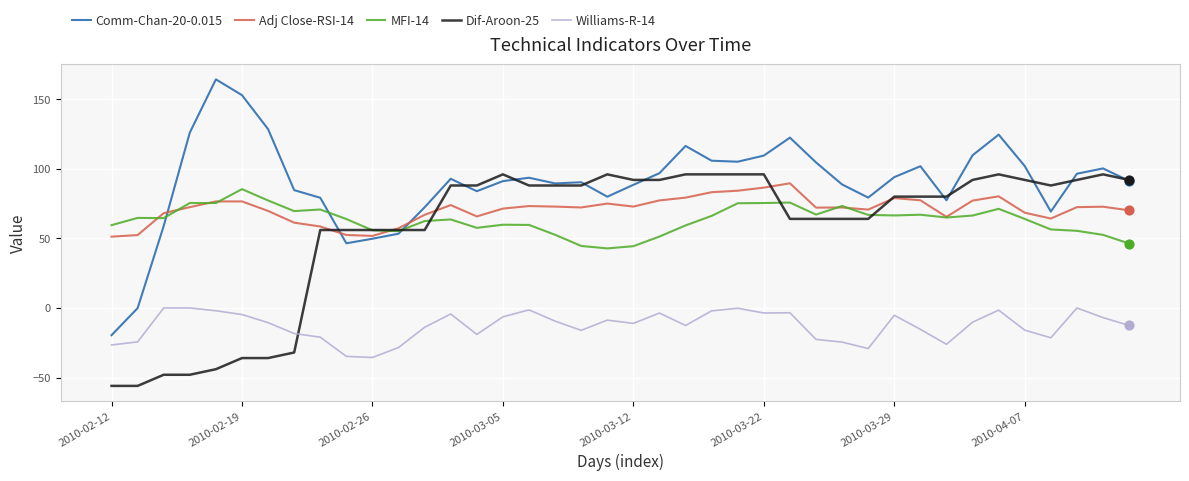

True or false: Williams-R-14 and MFI-14 cross at least once.

False